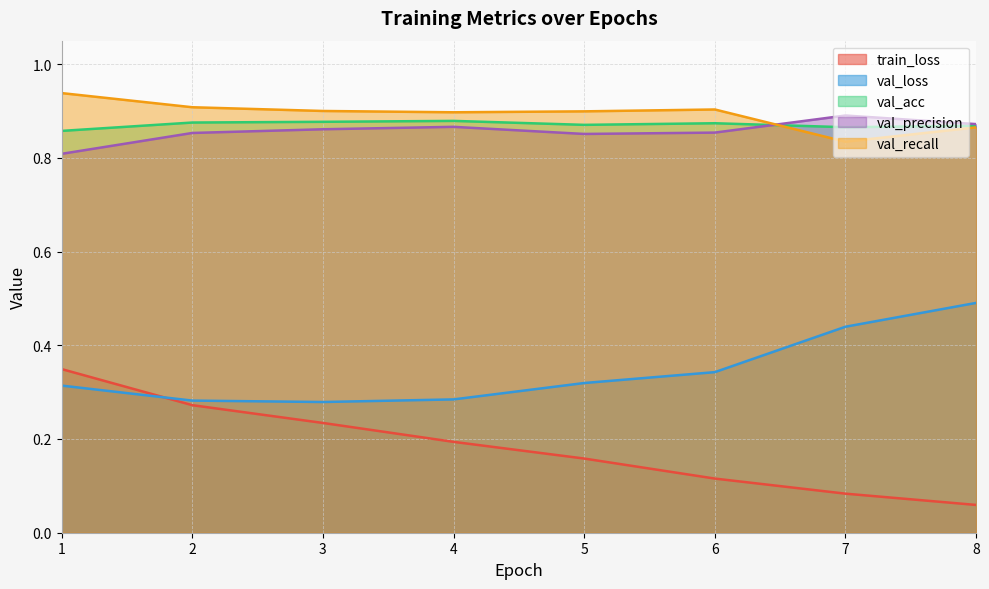

Which has a higher value, 4 or 3?

3